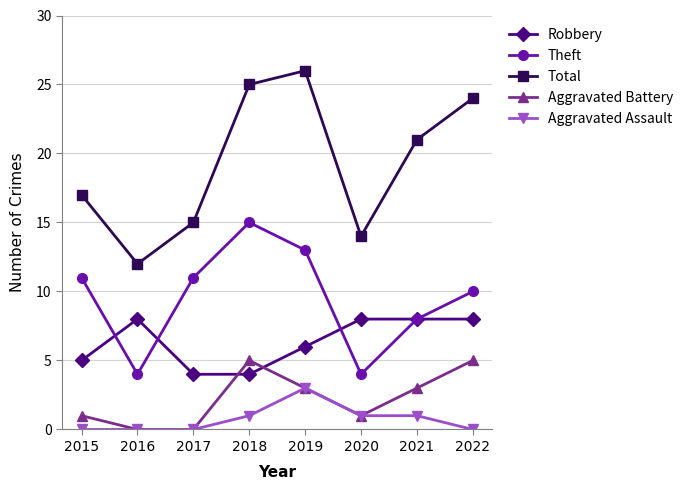

At which category does Total reach its first local peak?

2019